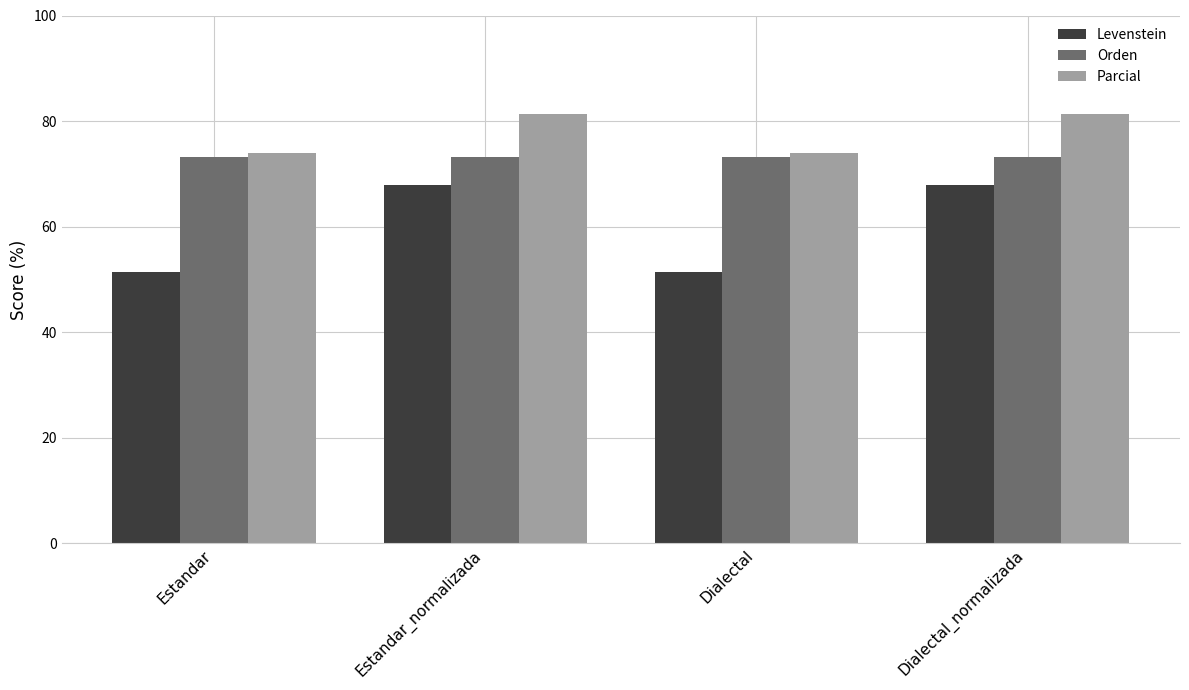

What is the sum of the Parcial values at Dialectal_normalizada and Estandar?

155.3